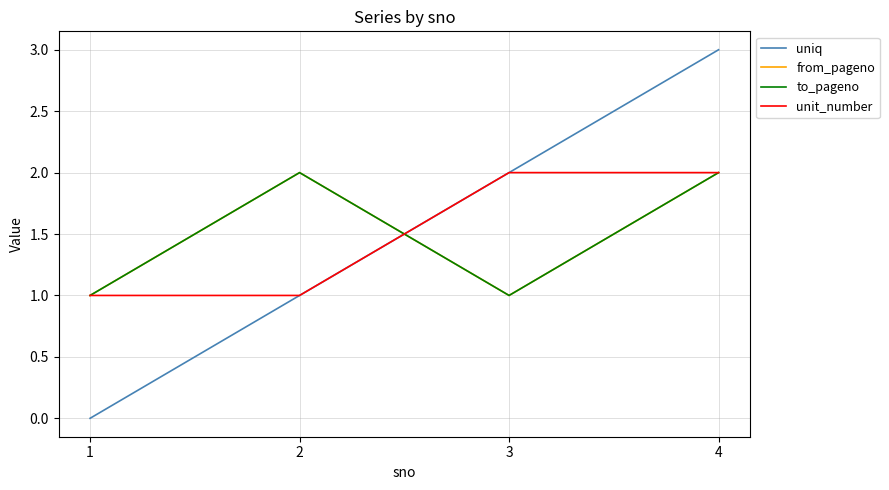

The to_pageno series shows 3 at 4. True or false?

False